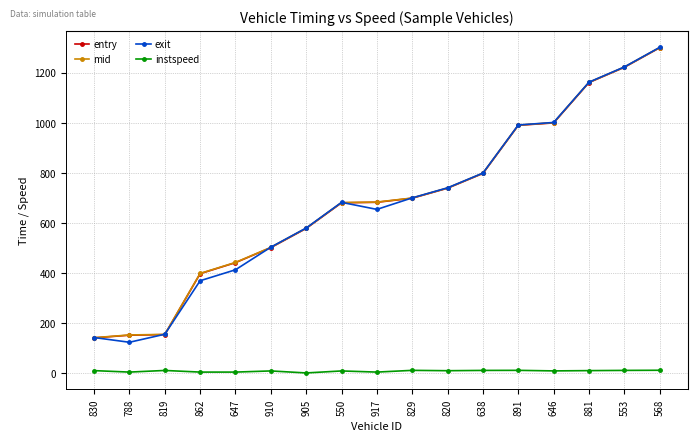

Which category has the lowest value in the exit series?

788